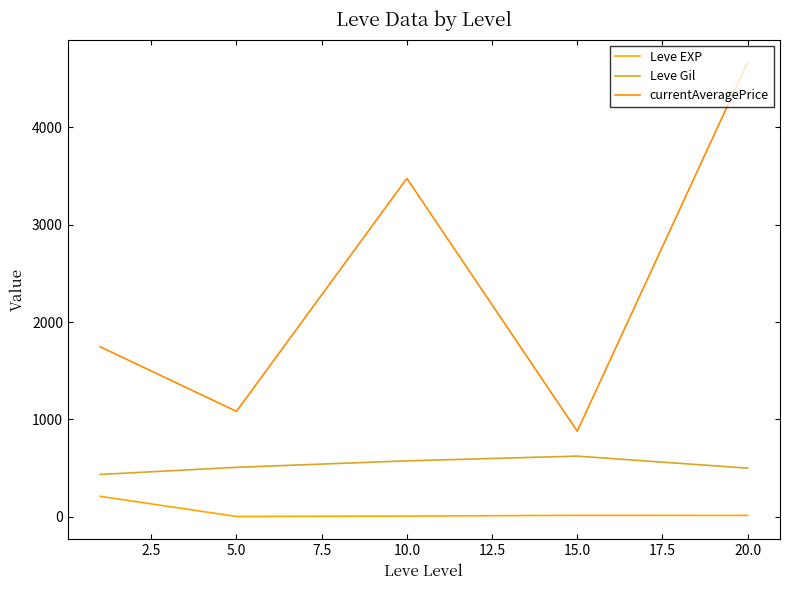

What are all the series names shown in the legend?

Leve EXP, Leve Gil, currentAveragePrice